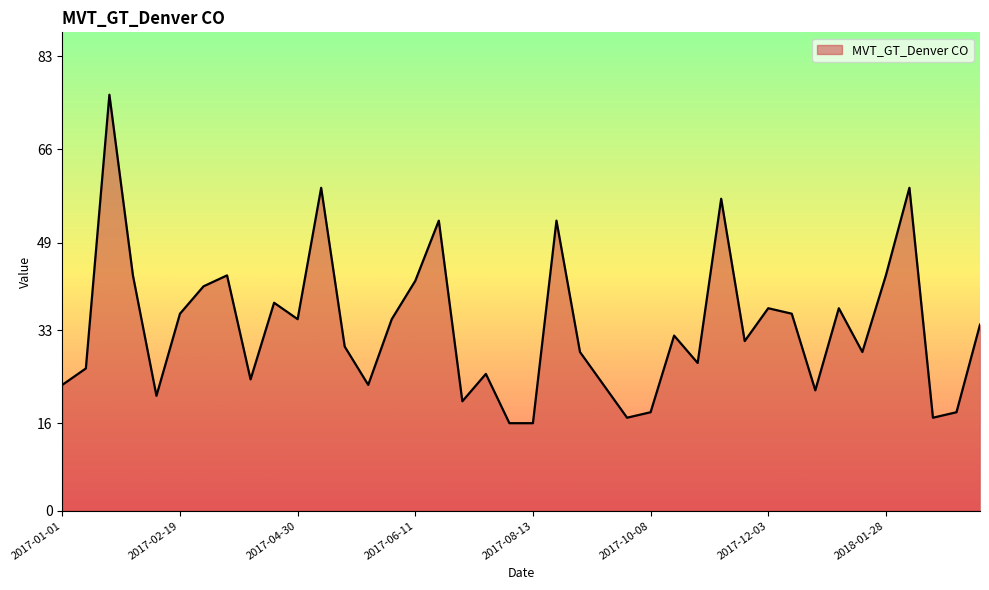

What is the maximum value shown in the chart?

76